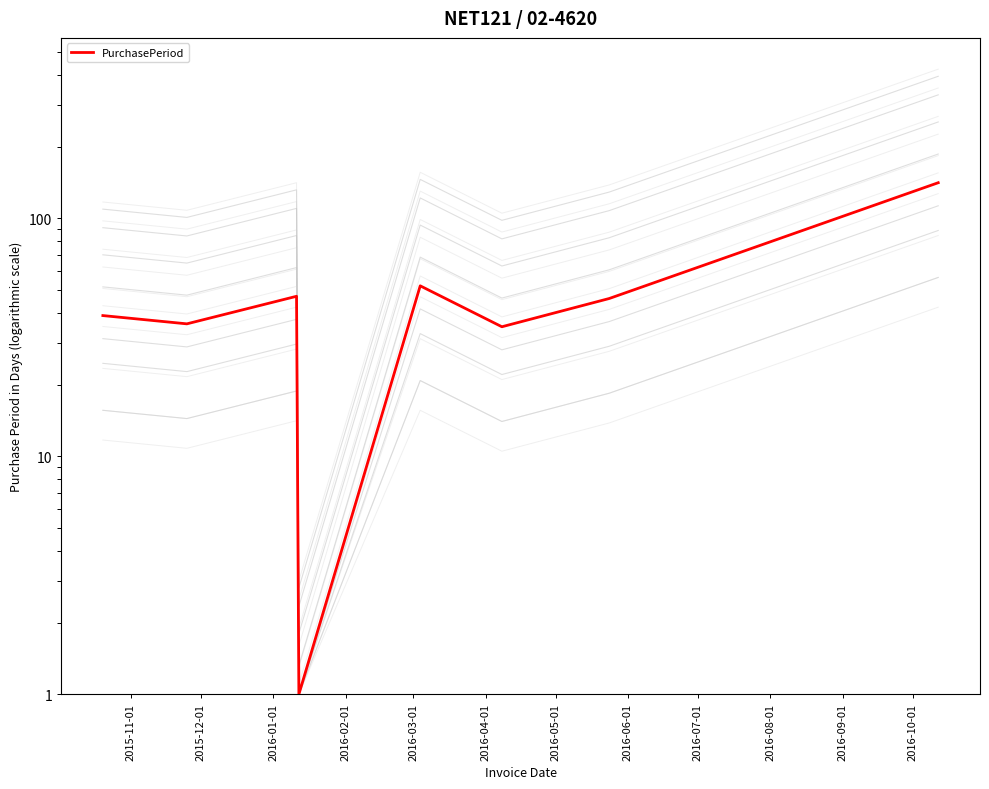

True or false: there are more than 2 points higher than both neighbors.

False